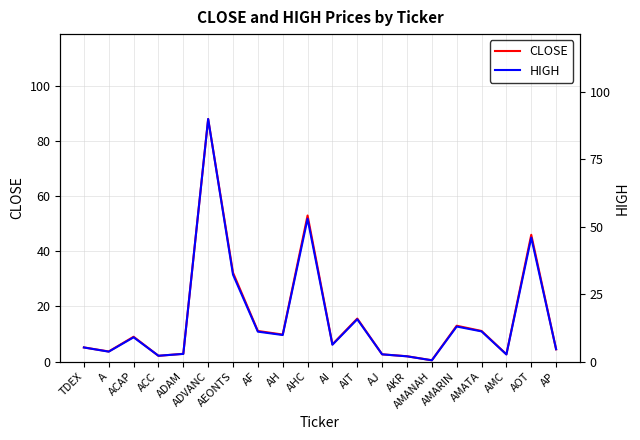

What is the maximum value for HIGH?

90.0